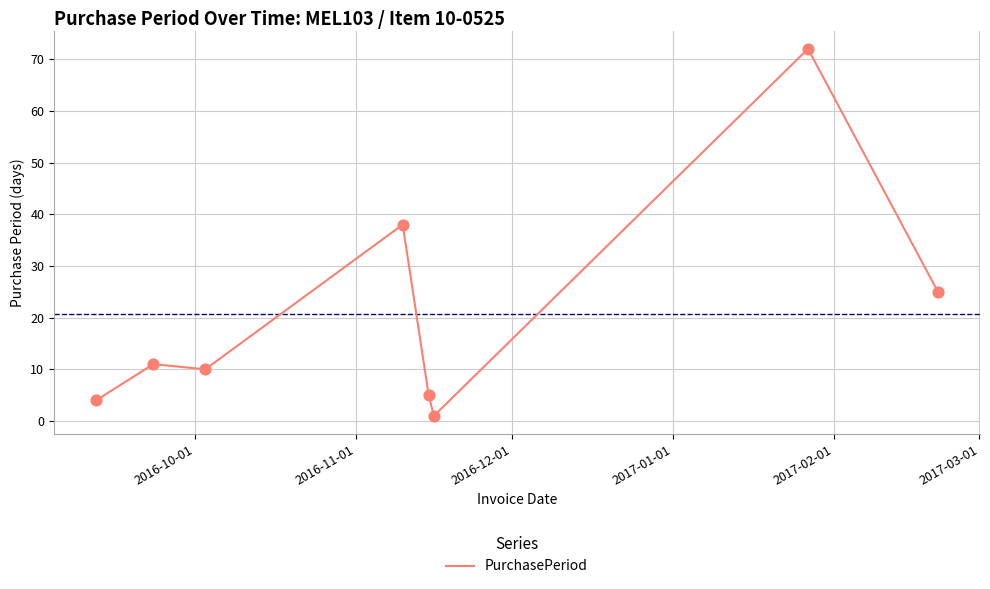

What is the greatest value displayed?

72